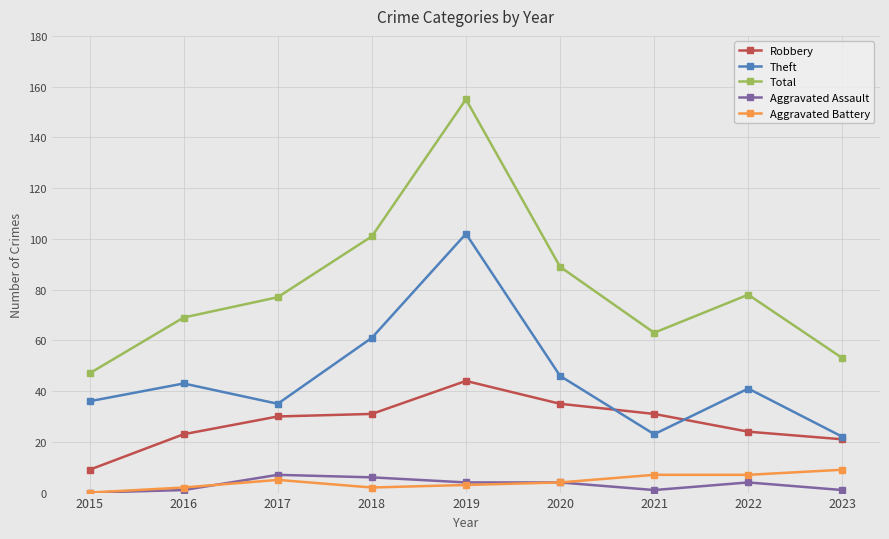

Rank the series by their maximum value, from lowest to highest.

Aggravated Assault, Aggravated Battery, Robbery, Theft, Total